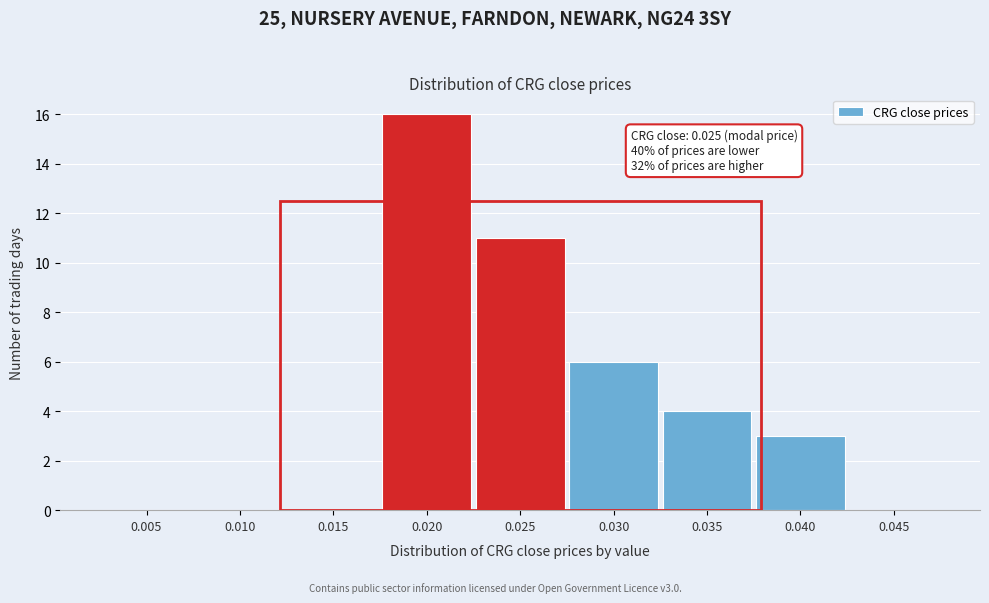

Reading left to right, what are all the values shown in this chart?

0.005=0	0.010=0	0.015=0	0.020=16	0.025=11	0.030=6	0.035=4	0.040=3	0.045=0